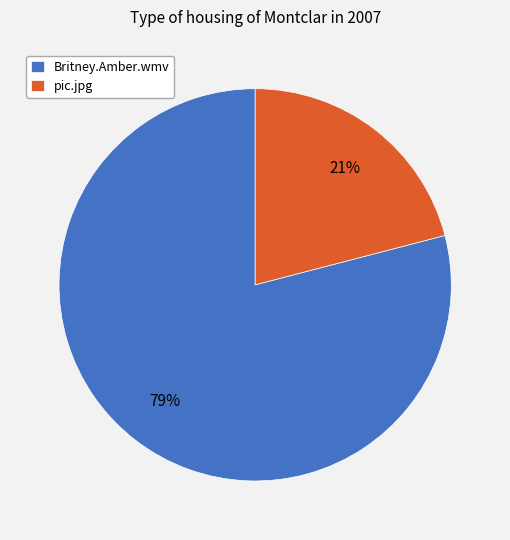

Count the number of slices in the pie.

2